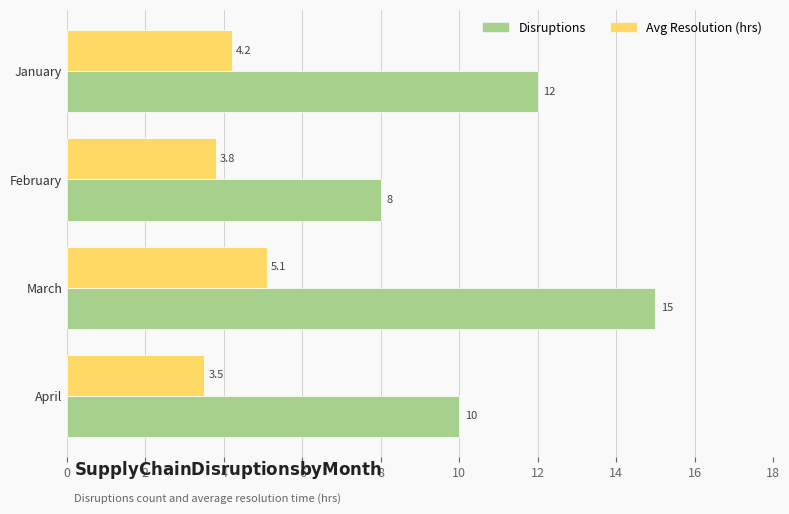

Between February and March, which series saw the biggest shift?

Disruptions